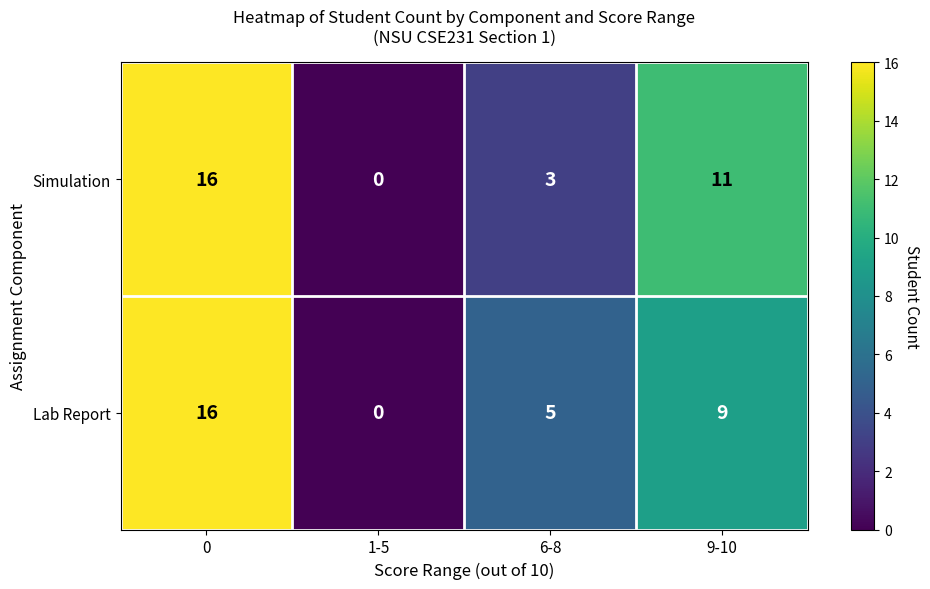

True or false: Lab Report has a value of 5 at 6-8.

True